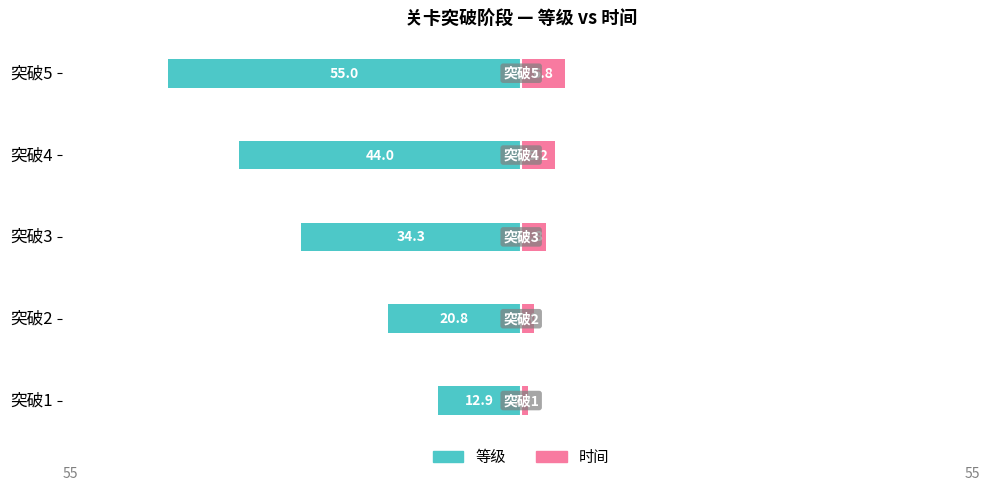

Count the number of categories in the chart.

5